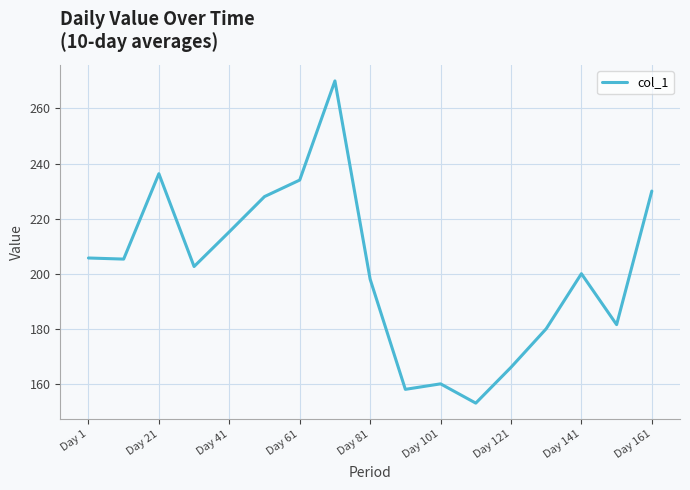

What is the difference between the maximum and minimum values?

117.0